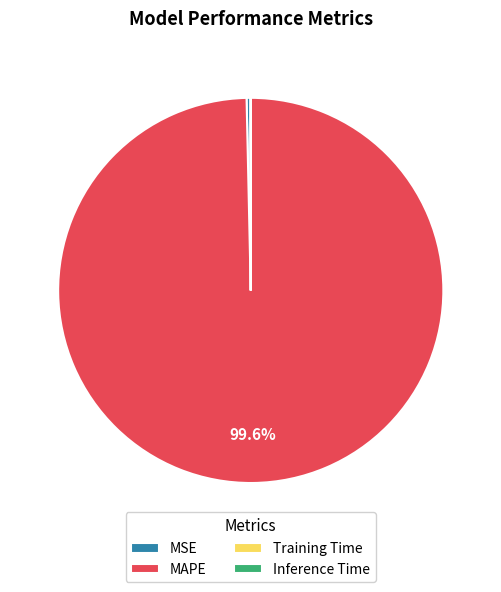

Combined, do MSE and MAPE account for over 50%?

Yes